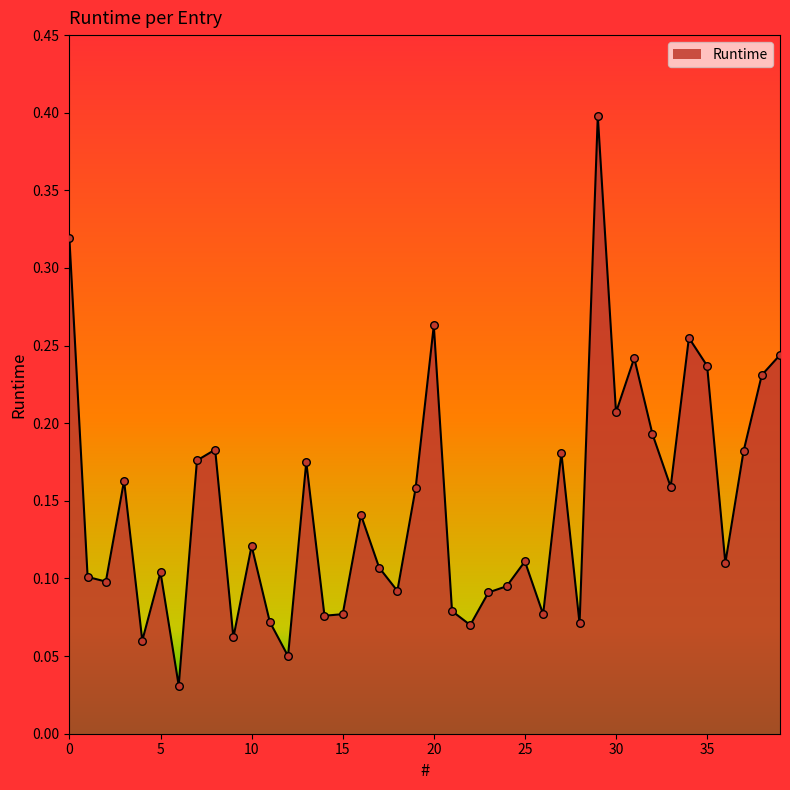

What is the maximum value shown in the chart?

0.4